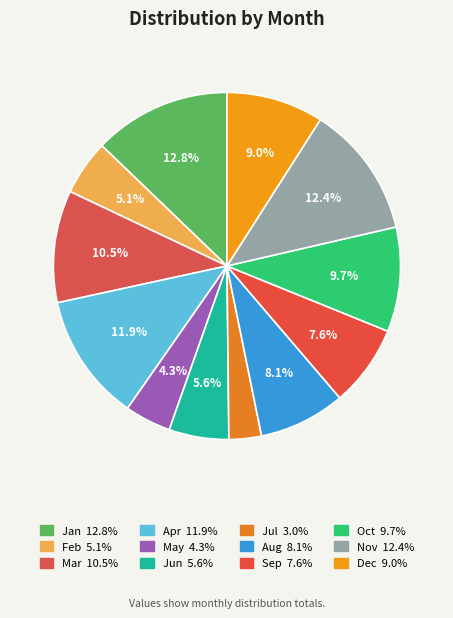

Approximately how many times larger is the value at May compared to Oct?

0.4